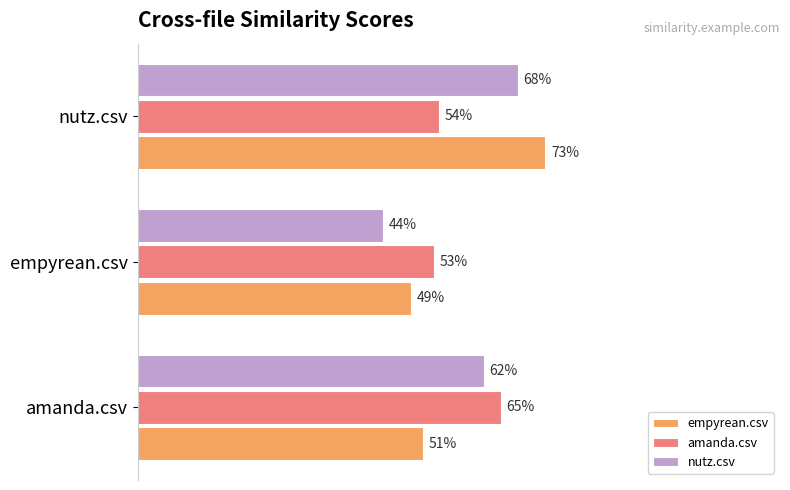

What are all the series names shown in the legend?

empyrean.csv, amanda.csv, nutz.csv